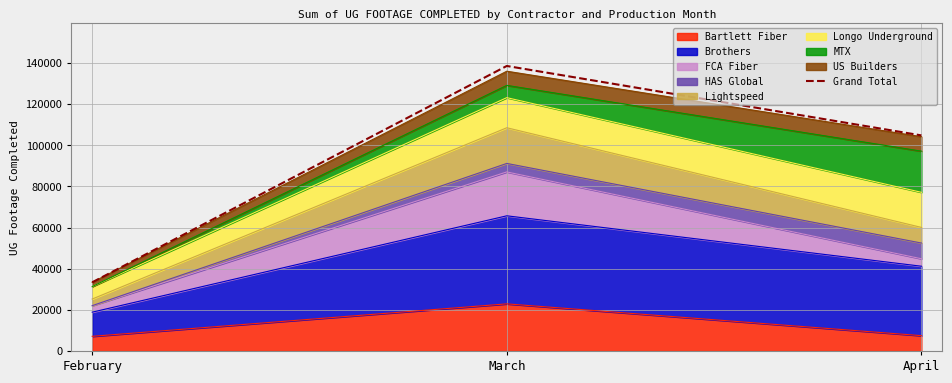

Does the chart have visible grid lines?

Yes